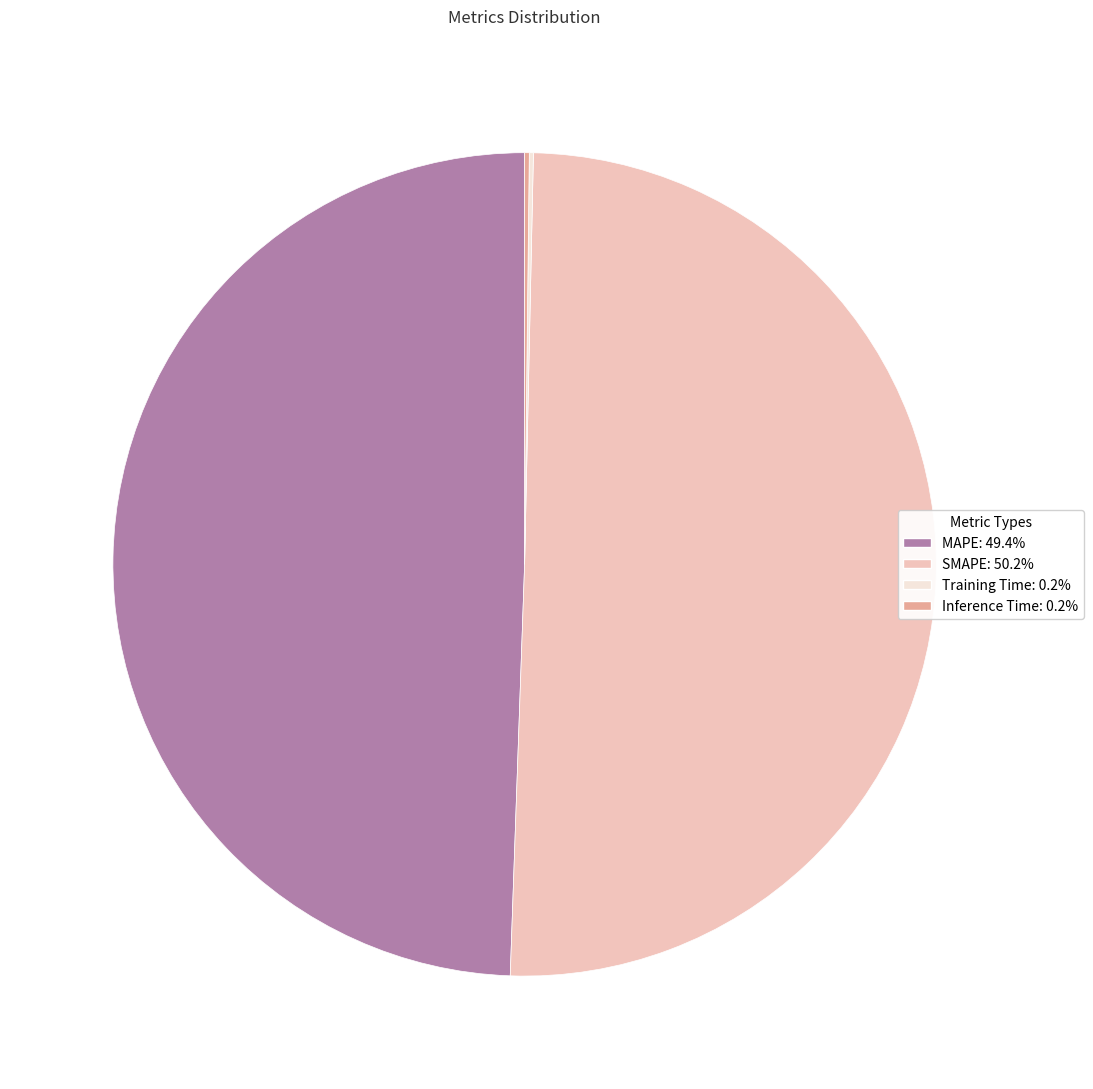

What is the majority slice?

SMAPE